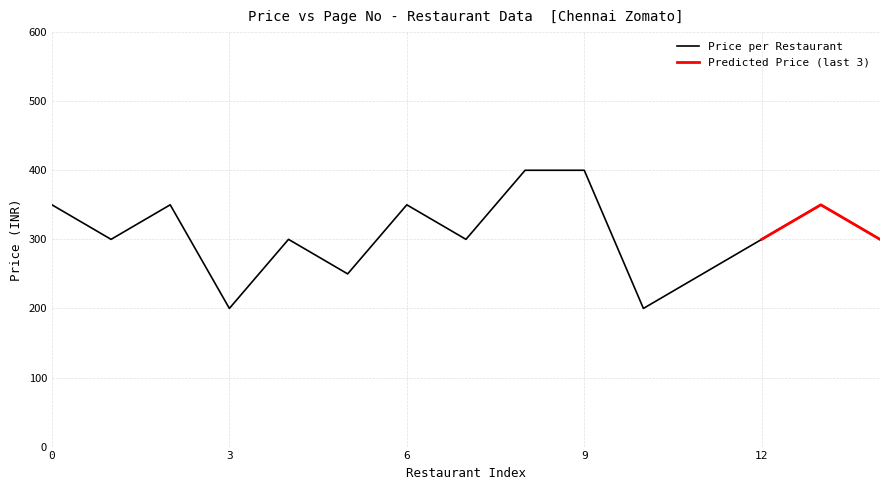

What is the minimum value shown in the chart?

200